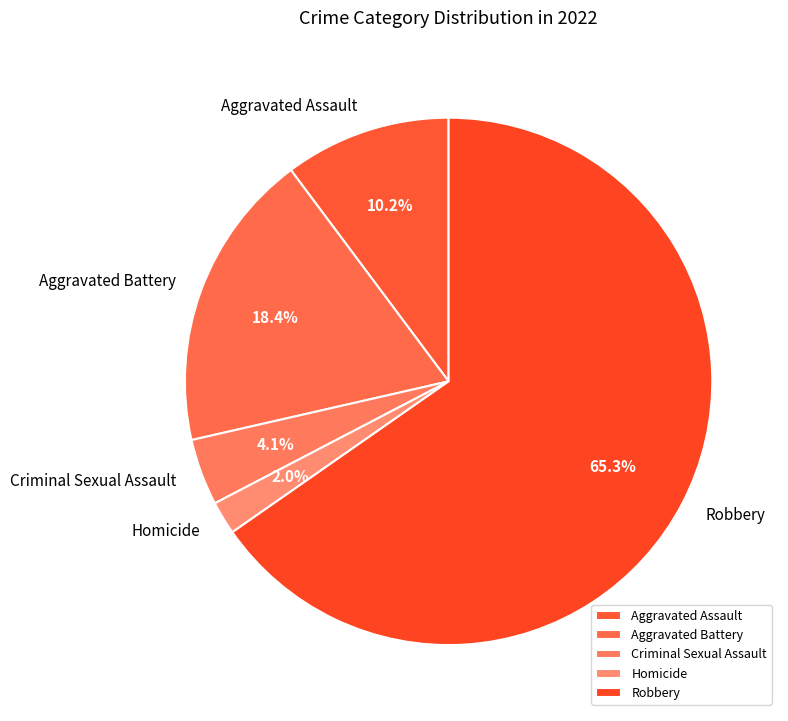

What portion of the pie excludes Criminal Sexual Assault?

95.9%